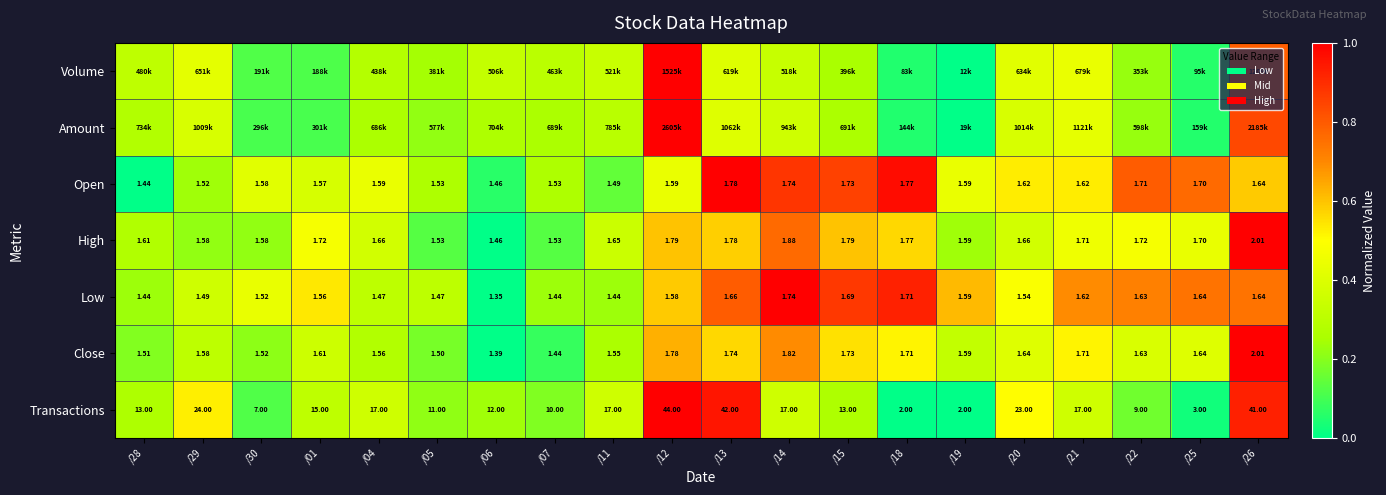

Is the value of Open at /25 greater than the value of High at /13?

No